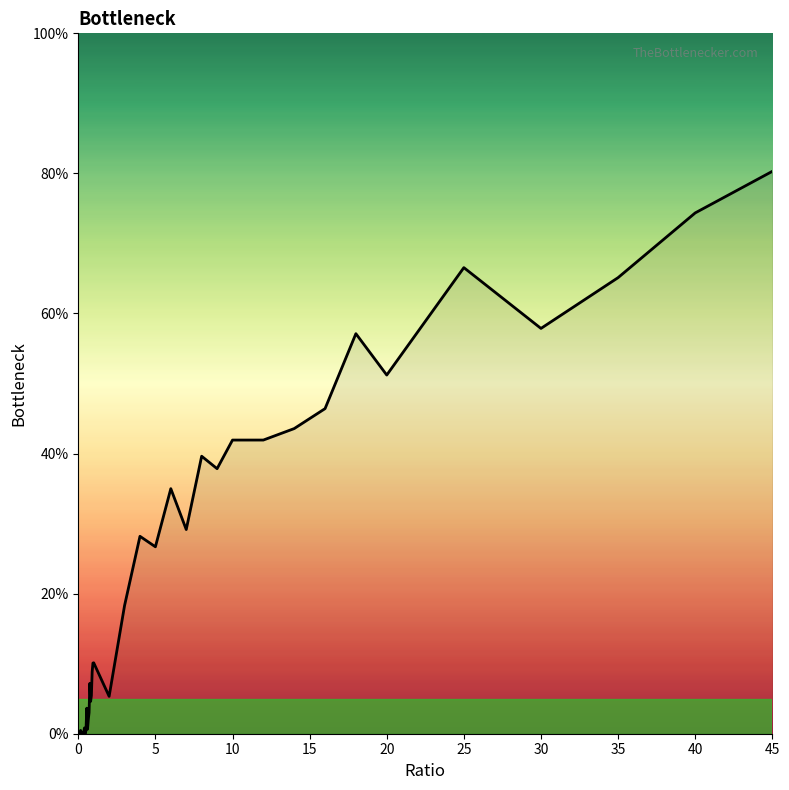

What is the greatest value displayed?

80.3